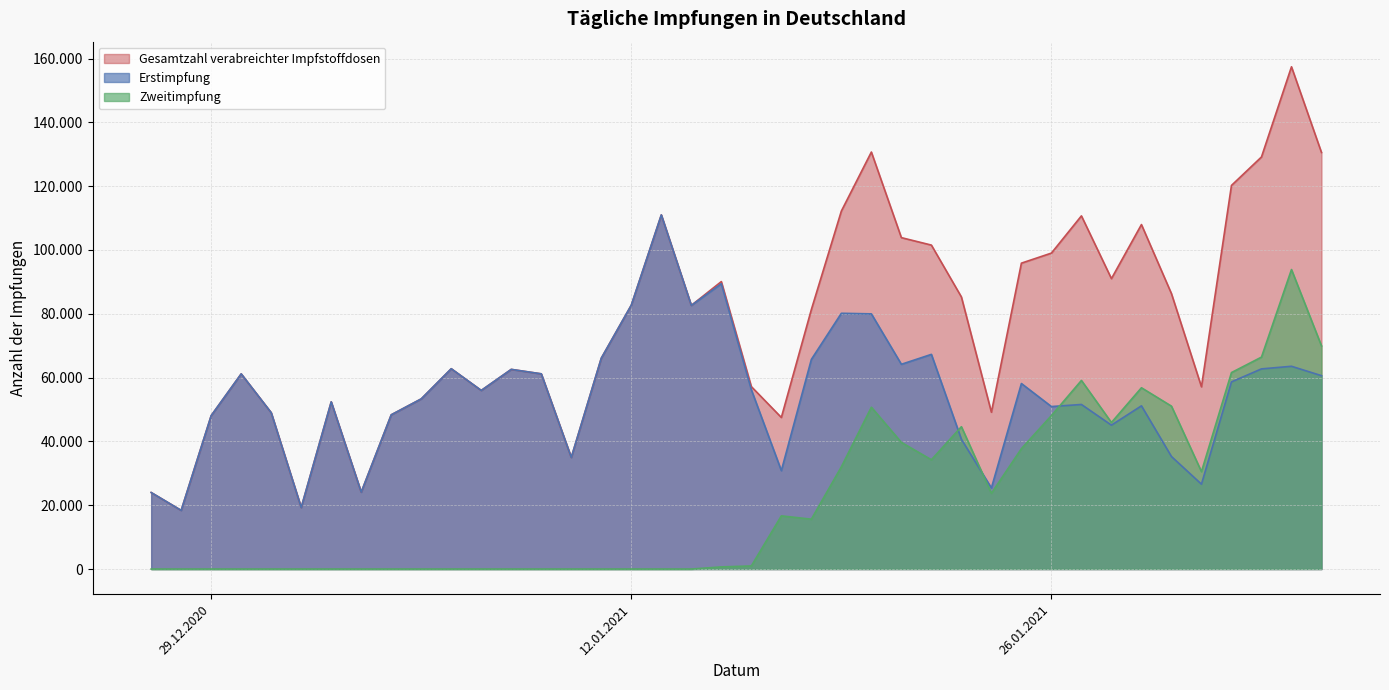

Which series has the widest spread of values?

Gesamtzahl verabreichter Impfstoffdosen